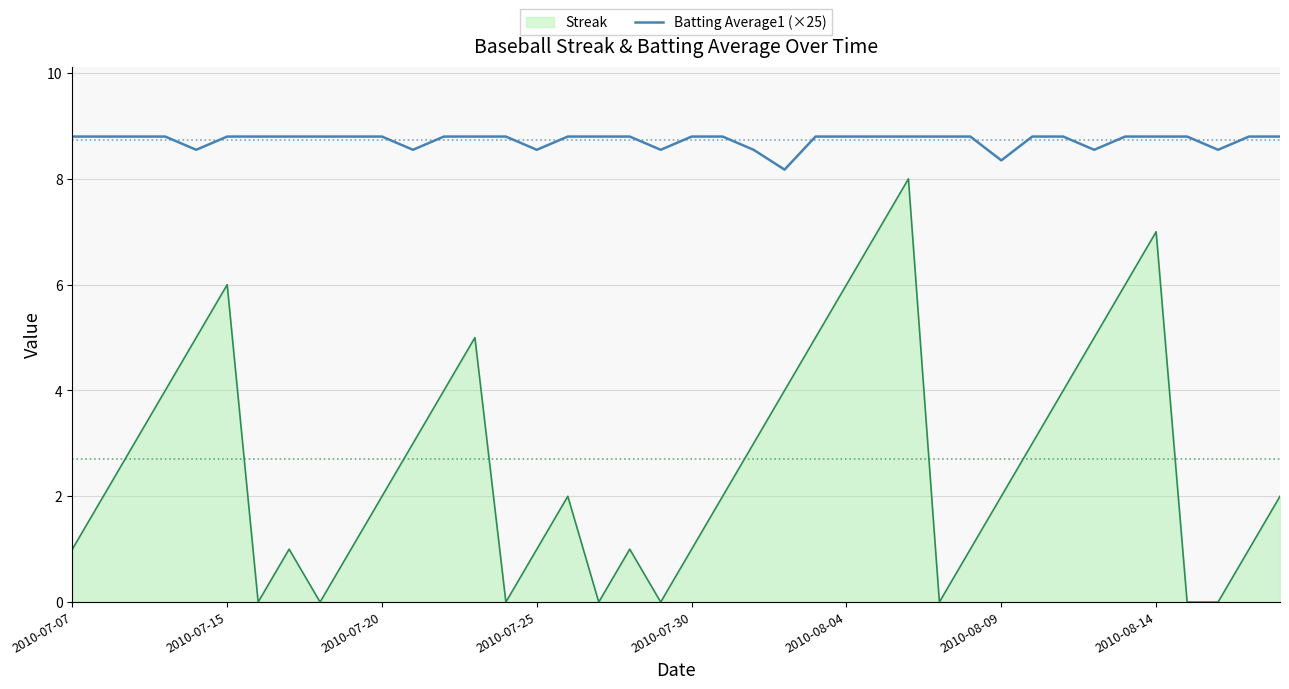

Rank the series by their average value, from lowest to highest.

Streak, Batting Average1 (×25)